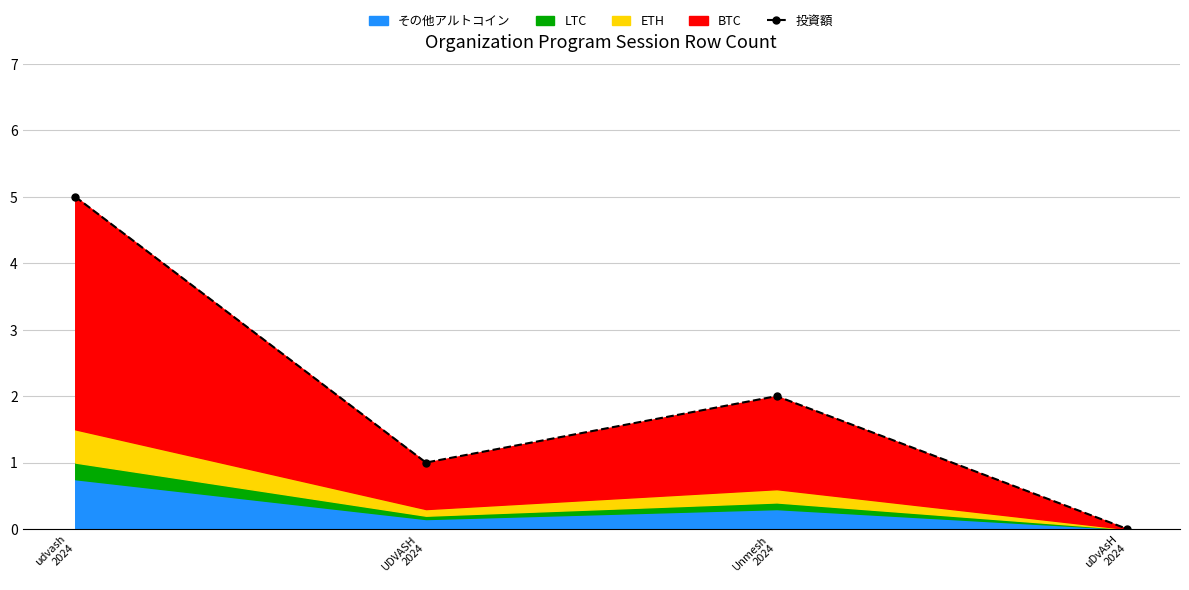

At which category does the data reach its first local peak?

Unmesh
2024